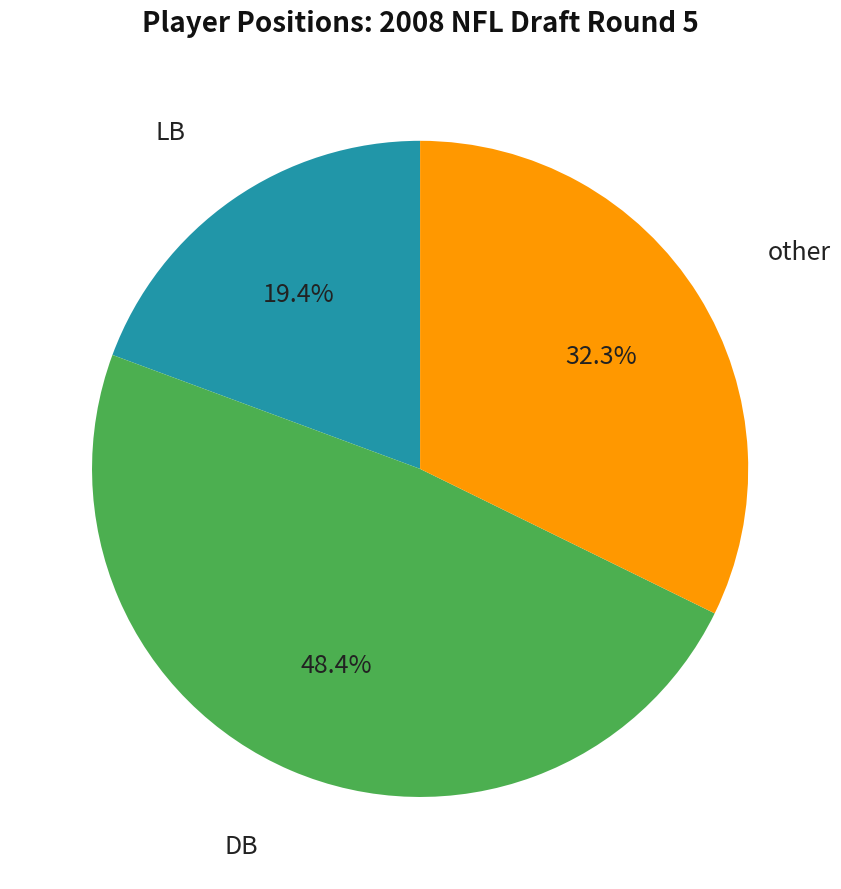

Is there a majority slice in this chart?

No